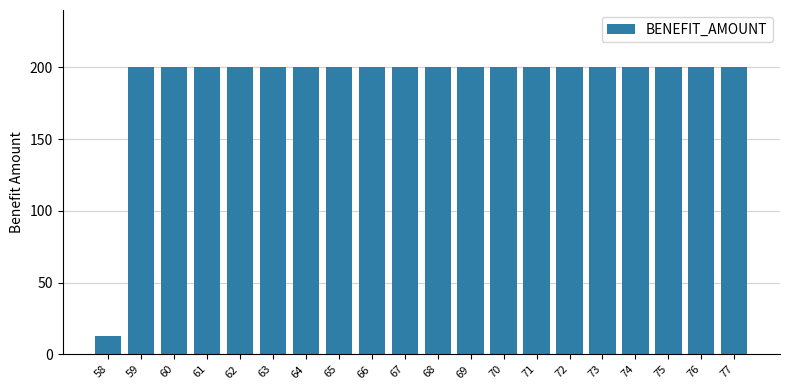

What is the ratio of the value at 72 to the value at 73?

1.0